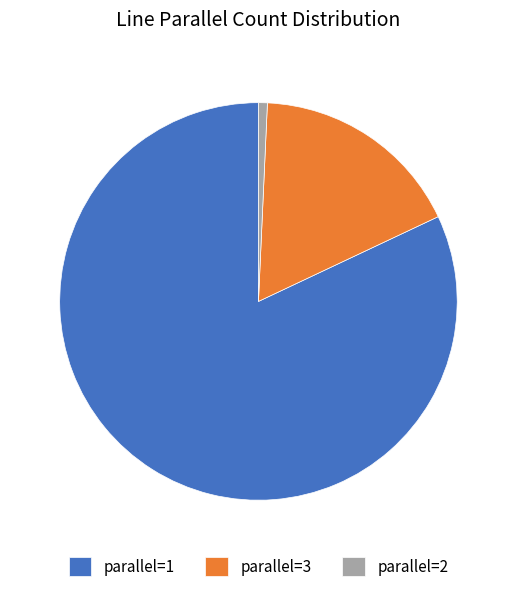

Which category accounts for the majority?

parallel=1